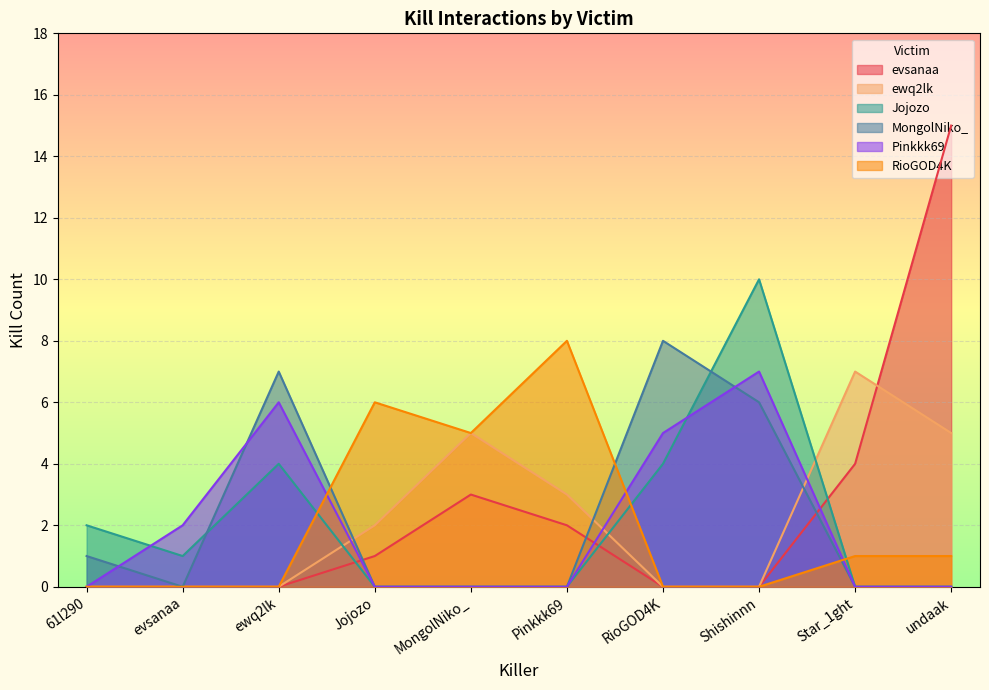

How many lines are shown in the chart?

6